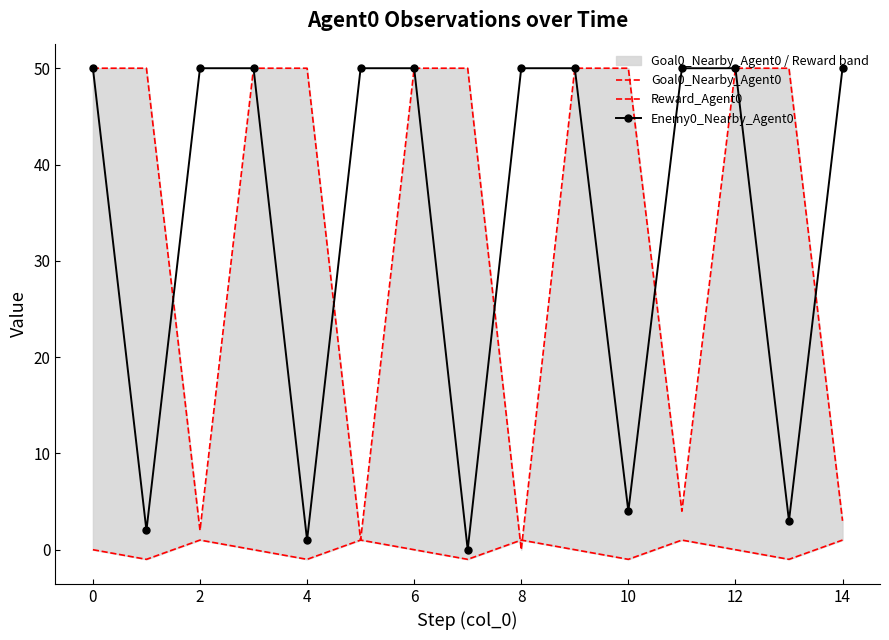

Reading right to left, what are all the values shown in this chart?

Goal0_Nearby_Agent0: 3	50	50	4	50	50	0	50	50	1	50	50	2	50	50
Reward_Agent0: 1	-1	0	1	-1	0	1	-1	0	1	-1	0	1	-1	0
Enemy0_Nearby_Agent0: 50	3	50	50	4	50	50	0	50	50	1	50	50	2	50